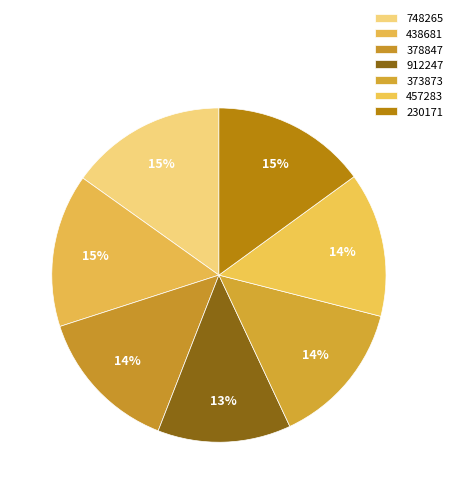

Does 378847 account for over 50% of the chart?

No